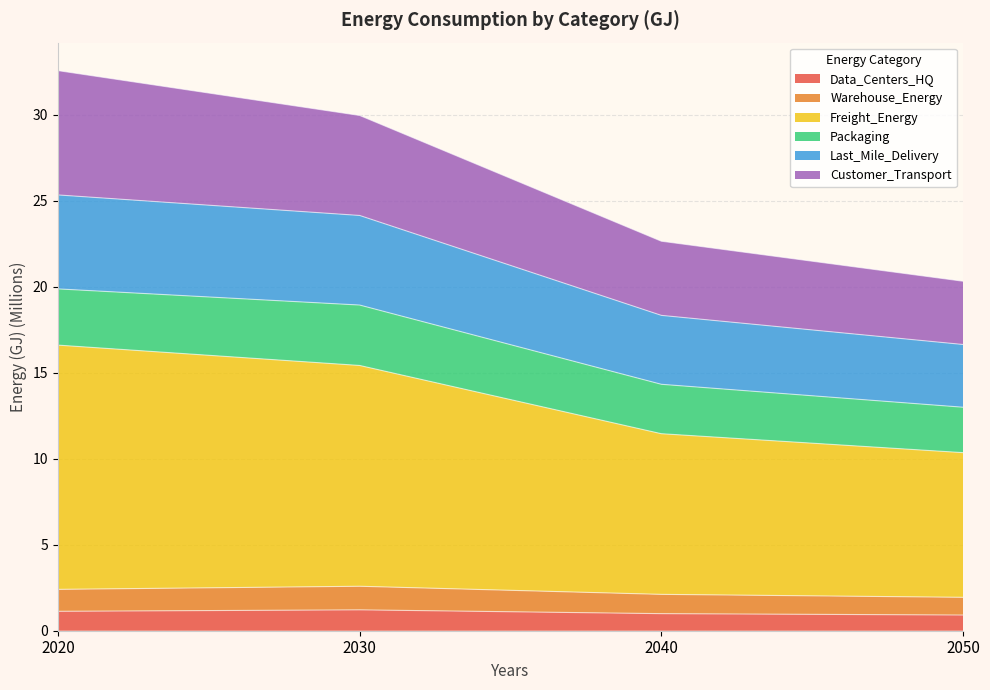

What is the difference between the maximum and minimum values in the Warehouse_Energy series?

0.6